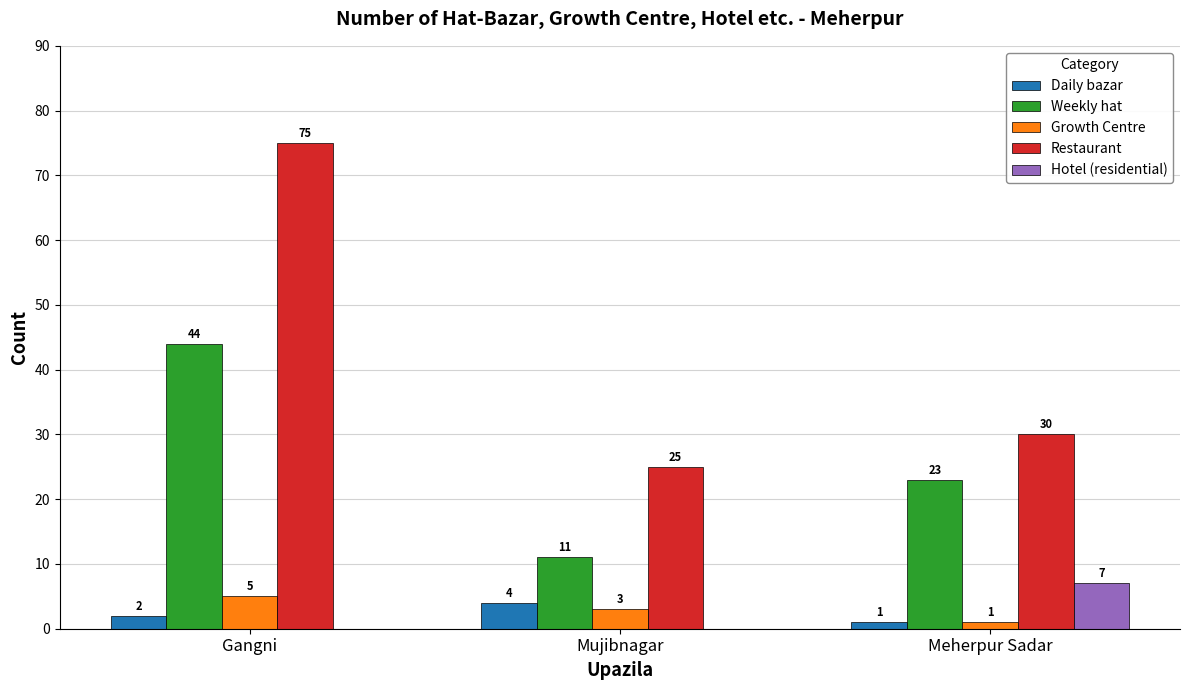

What is the sum of all Hotel (residential) values?

7